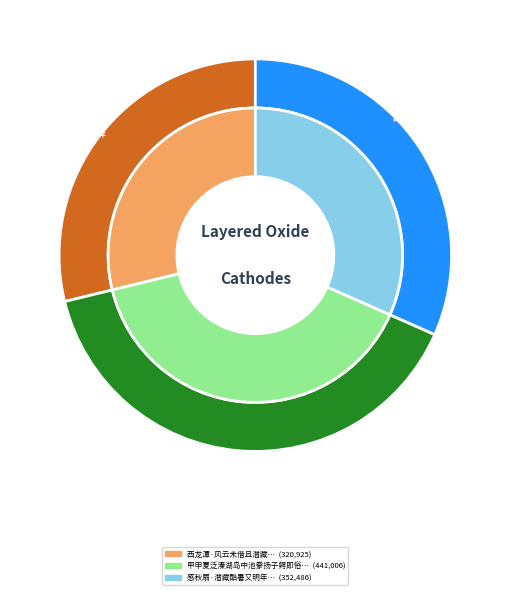

Which slice is the largest?

甲申夏泛溱湖岛中池豢扬子鳄即俗谓猪婆龙者以酷热故鳄皆潜藏